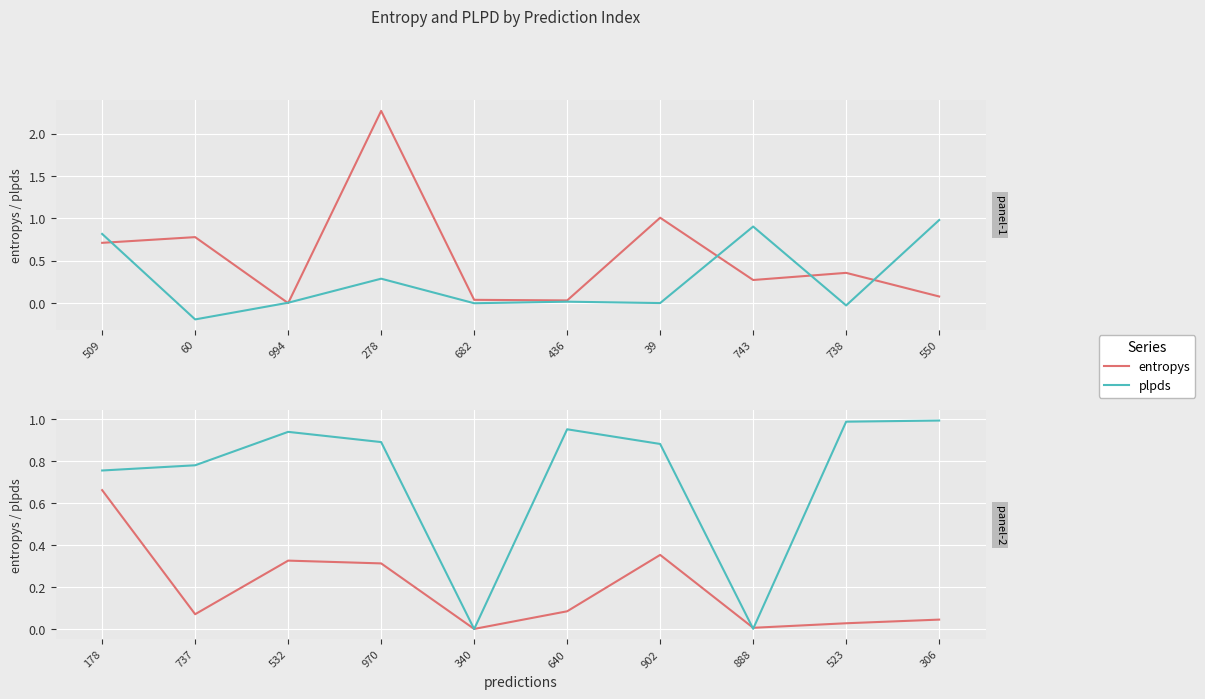

What is the highest value of the plpds series?

1.0